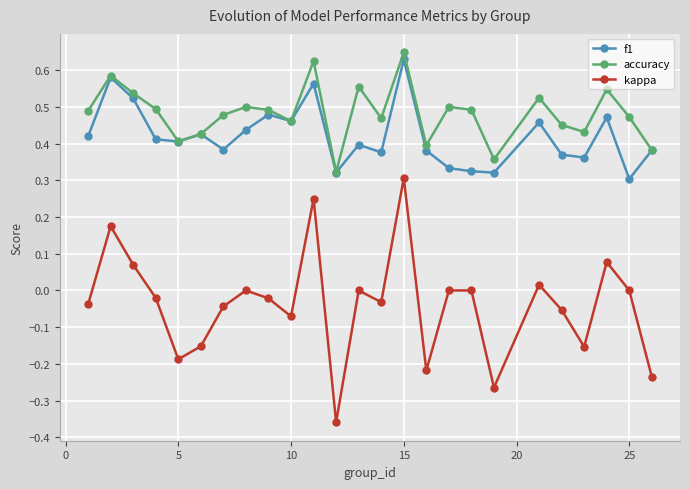

Does the chart display data point markers on the line(s)?

Yes